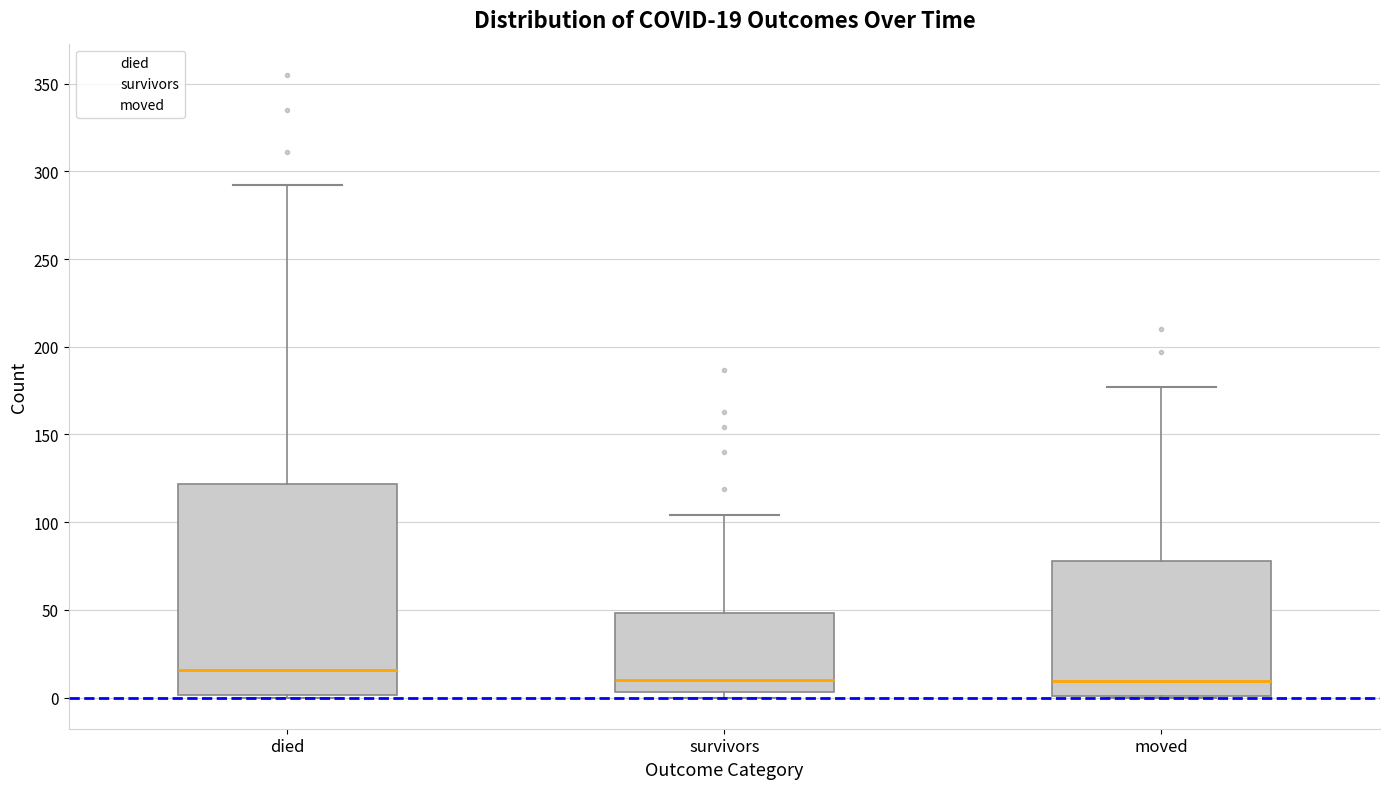

Which box is the tallest, from its lower edge to its upper edge?

died